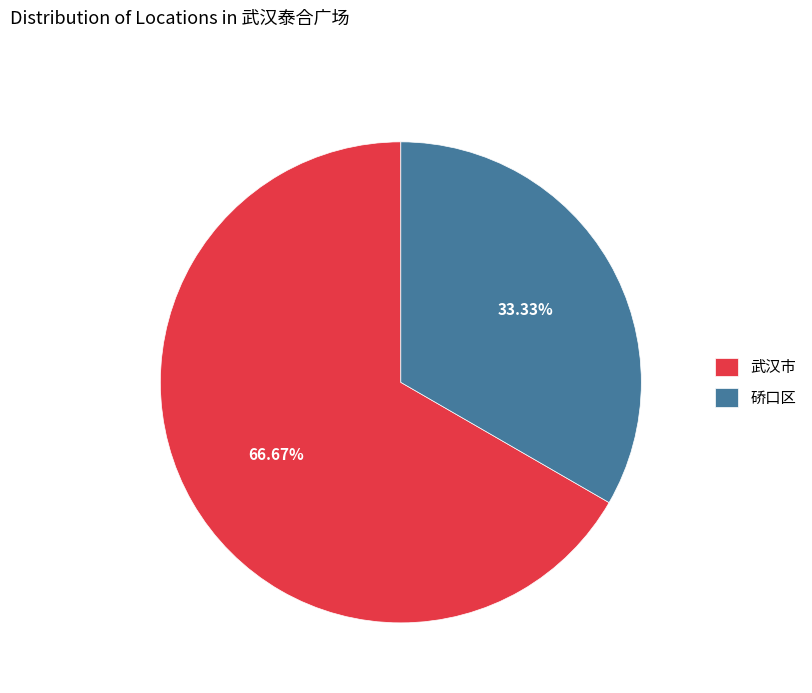

What percentage do 武汉市 and 硚口区 together represent?

100.0%